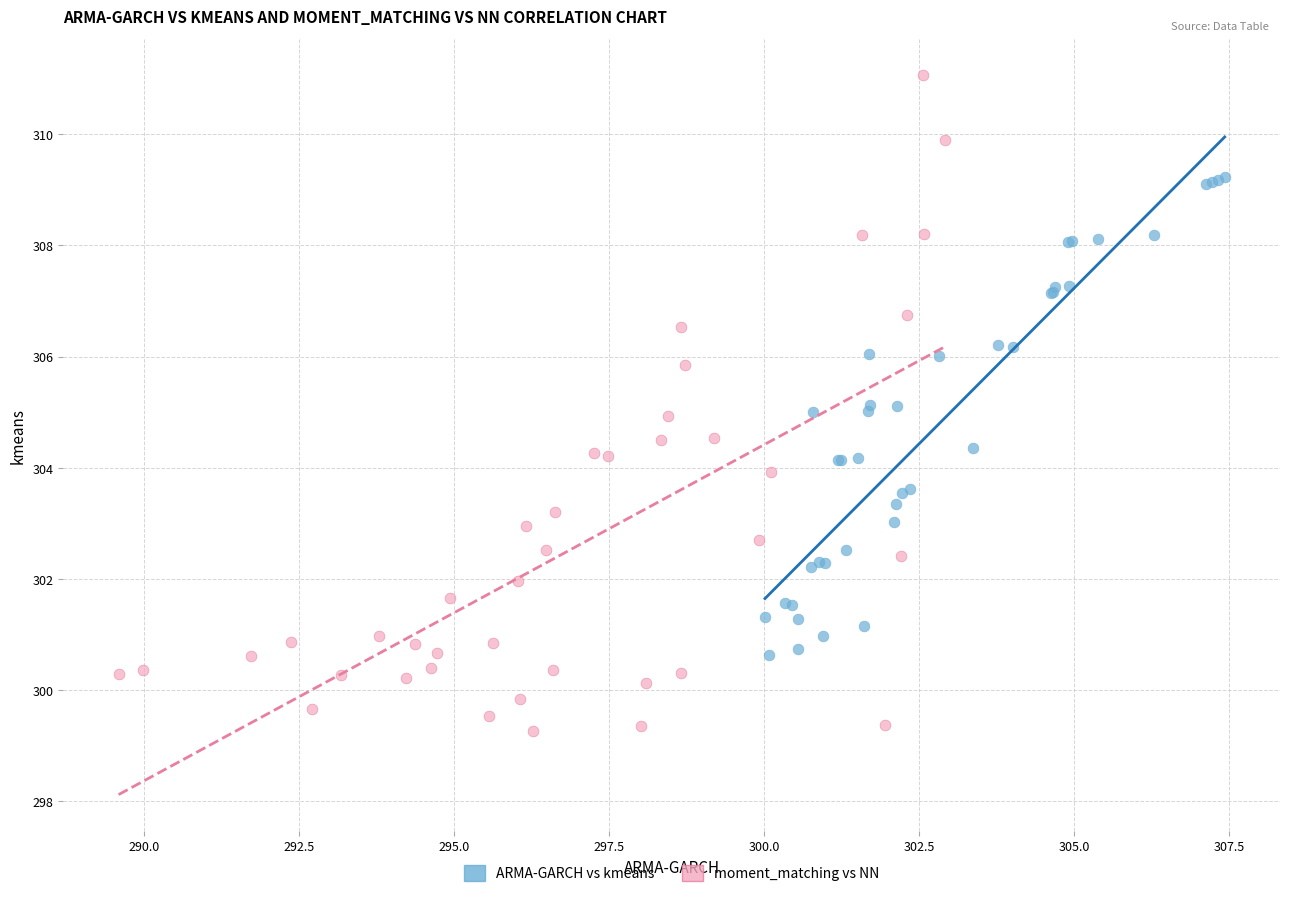

Which series reaches the minimum Y coordinate?

moment_matching vs NN